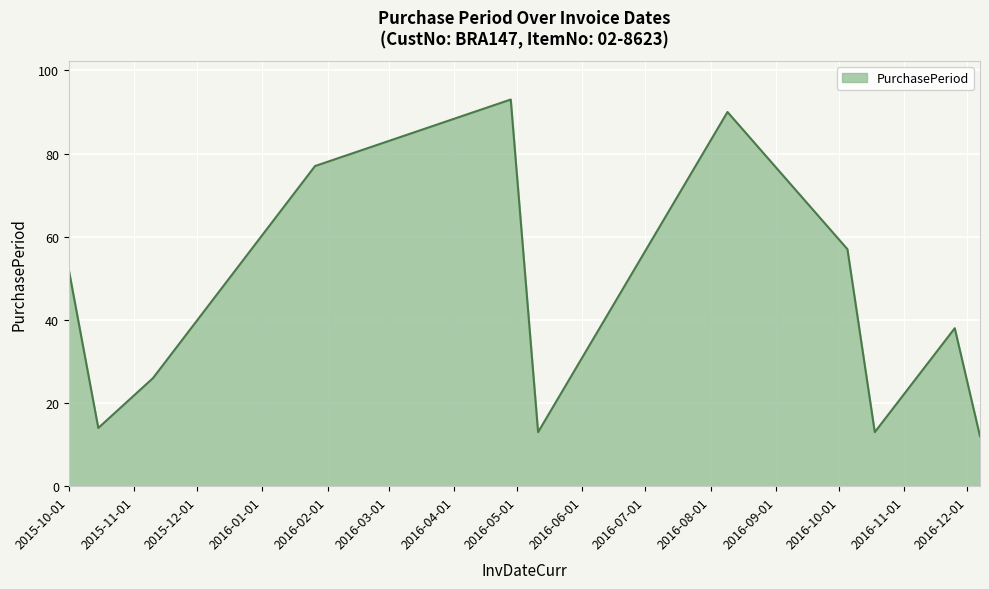

What is the maximum value shown in the chart?

93